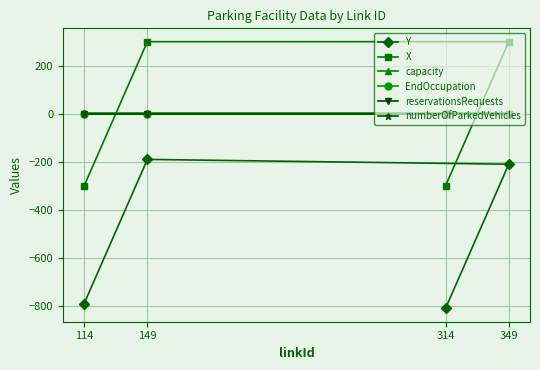

Reading right to left, what are all the values shown in this chart?

Y: 314=-810	349=-210	149=-190	114=-790
X: 314=-300	349=300	149=300	114=-300
capacity: 314=5	349=5	149=5	114=5
EndOccupation: 314=0	349=0	149=0	114=0
reservationsRequests: 314=0	349=0	149=0	114=0
numberOfParkedVehicles: 314=0	349=0	149=0	114=0